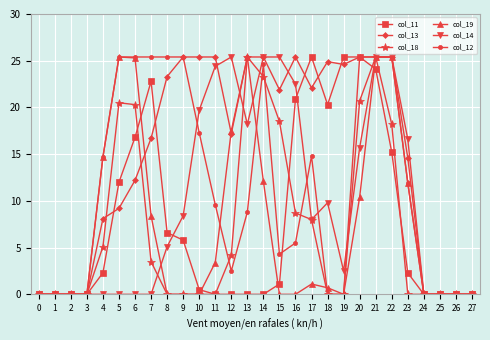

How many distinct data groups are displayed?

6